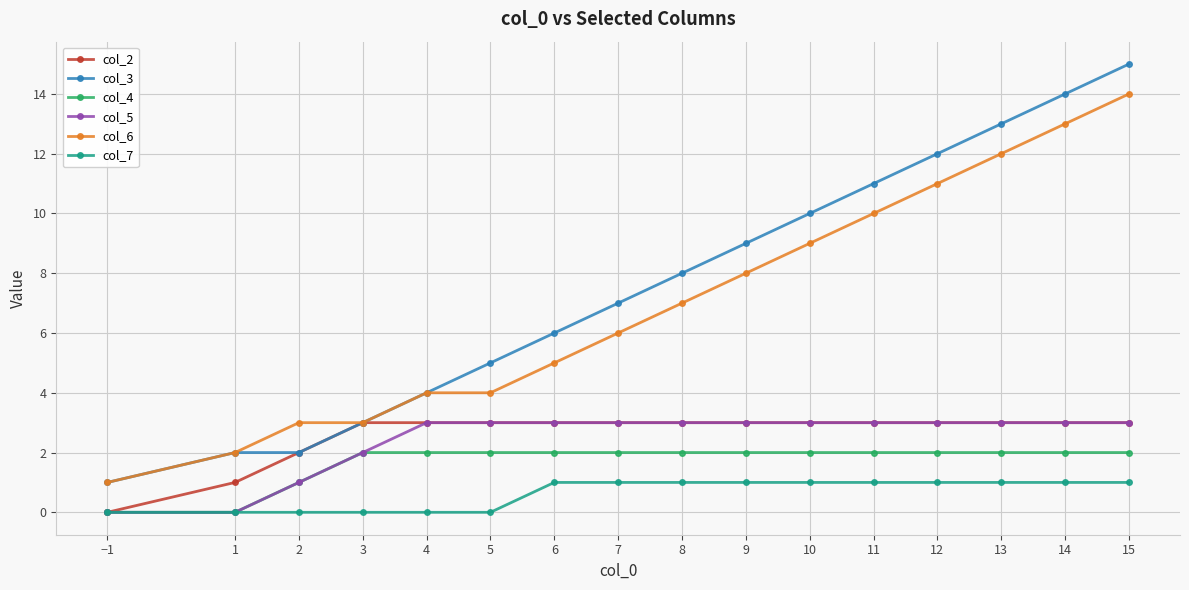

Is it true that col_4 equals 2 at 11?

True